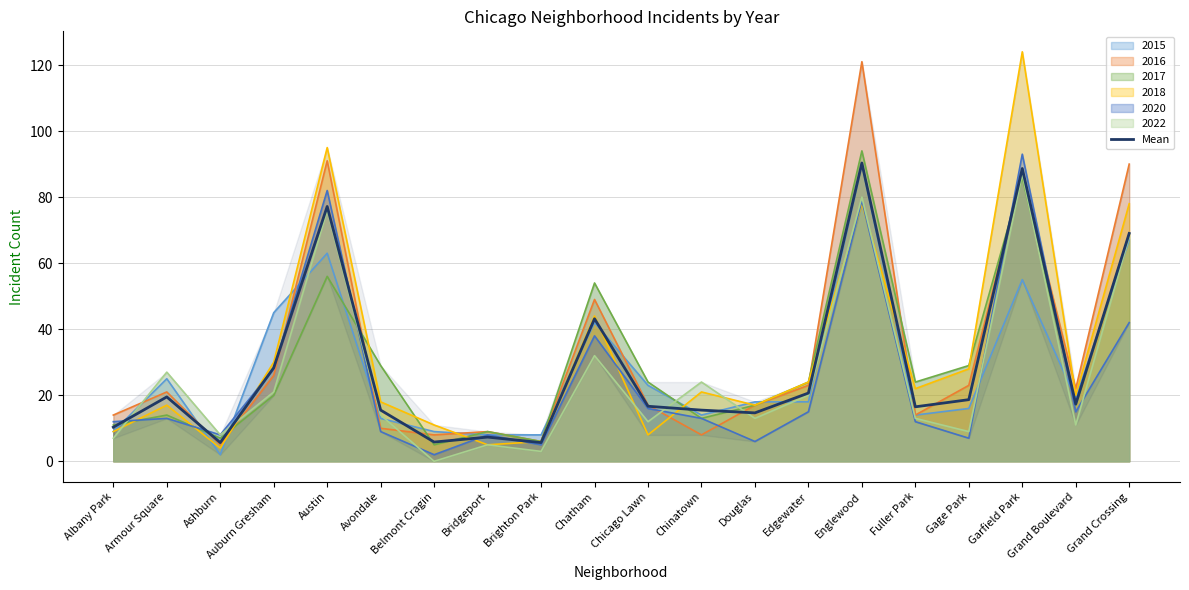

What is the difference between the values at Edgewater and Ashburn?

15.0